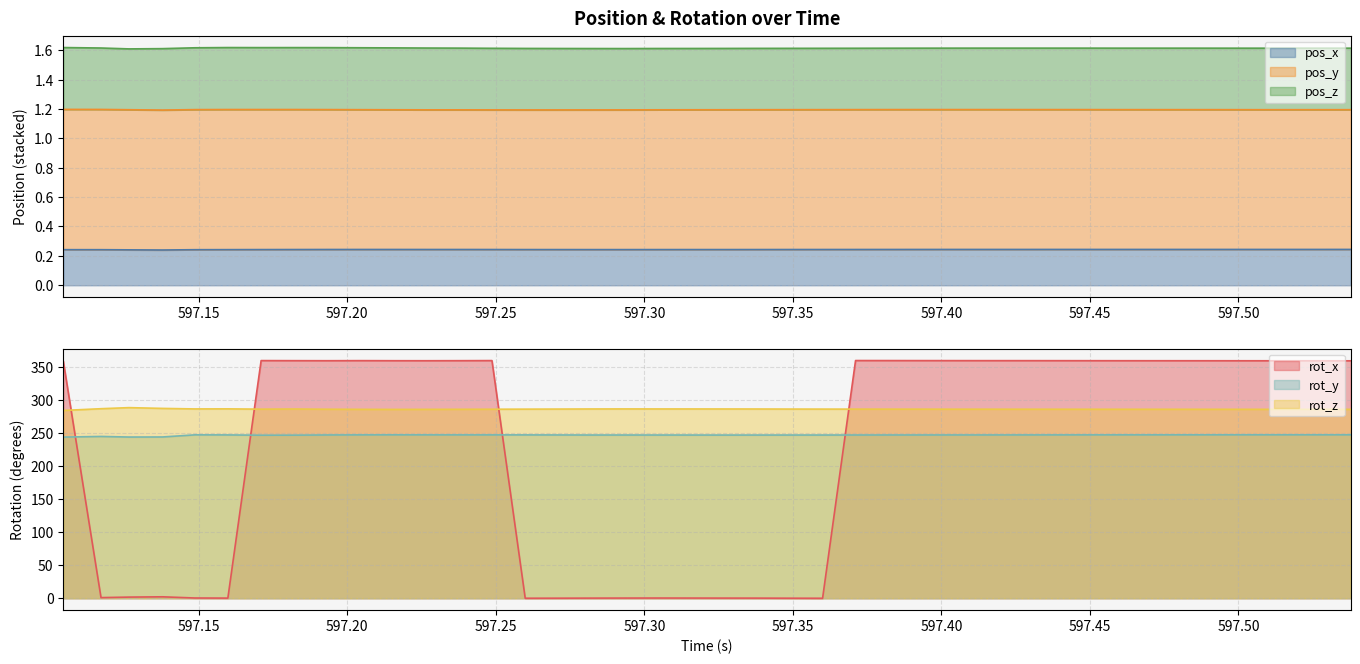

Which has a higher value, 597.2264 or 597.3154?

597.2264